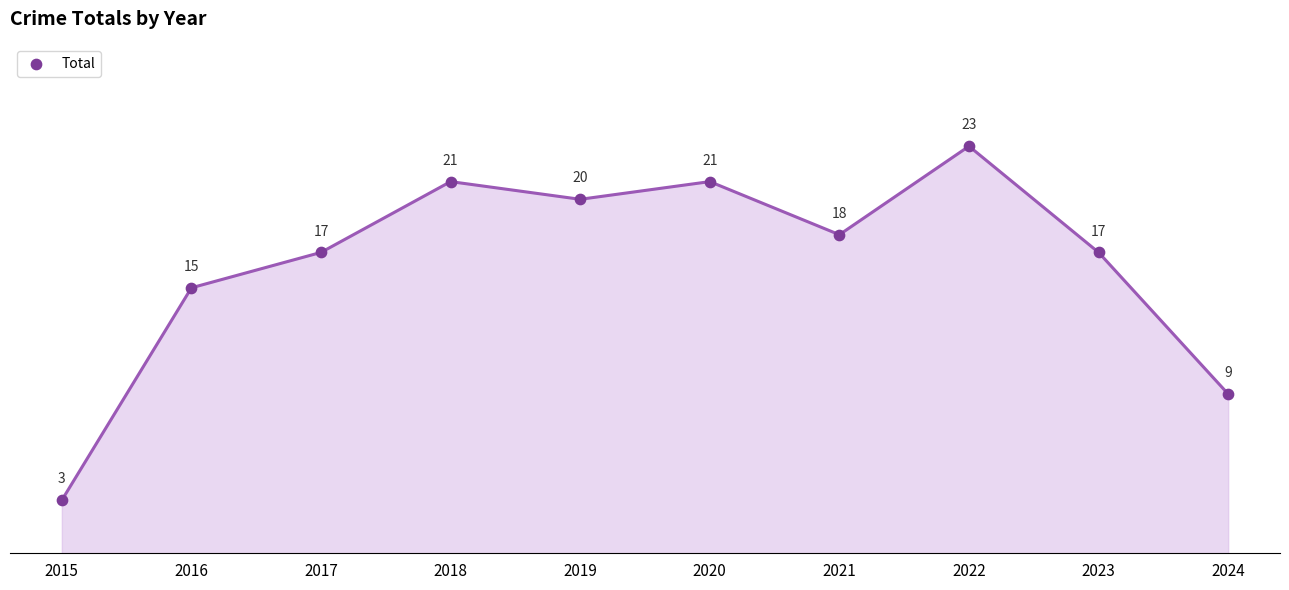

What is the ratio of the value at 2018 to the value at 2017?

1.2